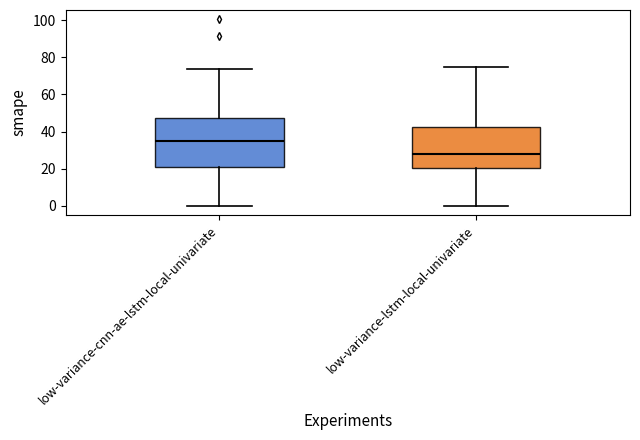

Where is the lower edge of the box for low-variance-cnn-ae-lstm-local-univariate on the y-axis? The values are not printed on the chart, so give them approximately, as read against the axis.

20